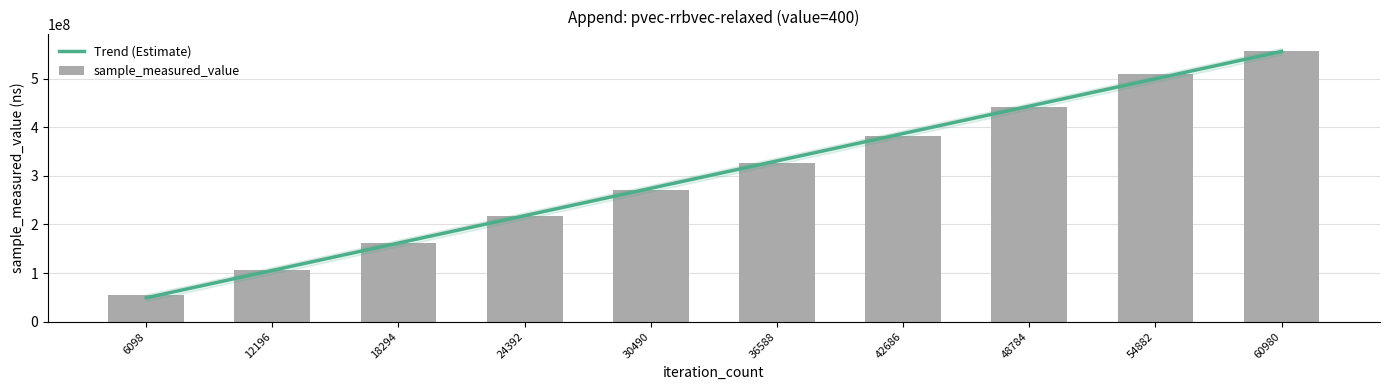

List the series in order of their peak value, highest first.

sample_measured_value, Trend (Estimate)